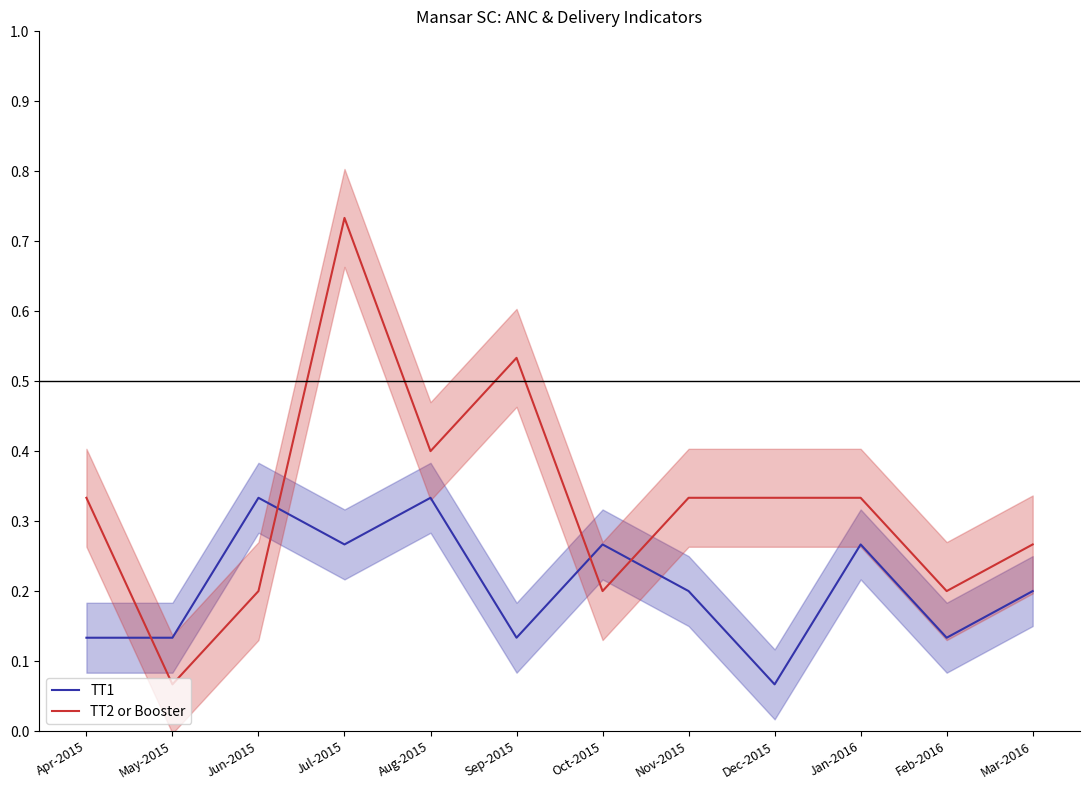

Which series has the largest total across all categories?

TT2 or Booster